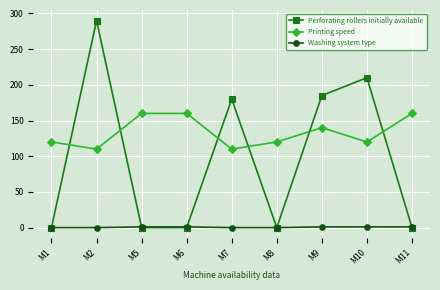

Is the value of Washing system type at M1 greater than the value of Printing speed at M7?

No